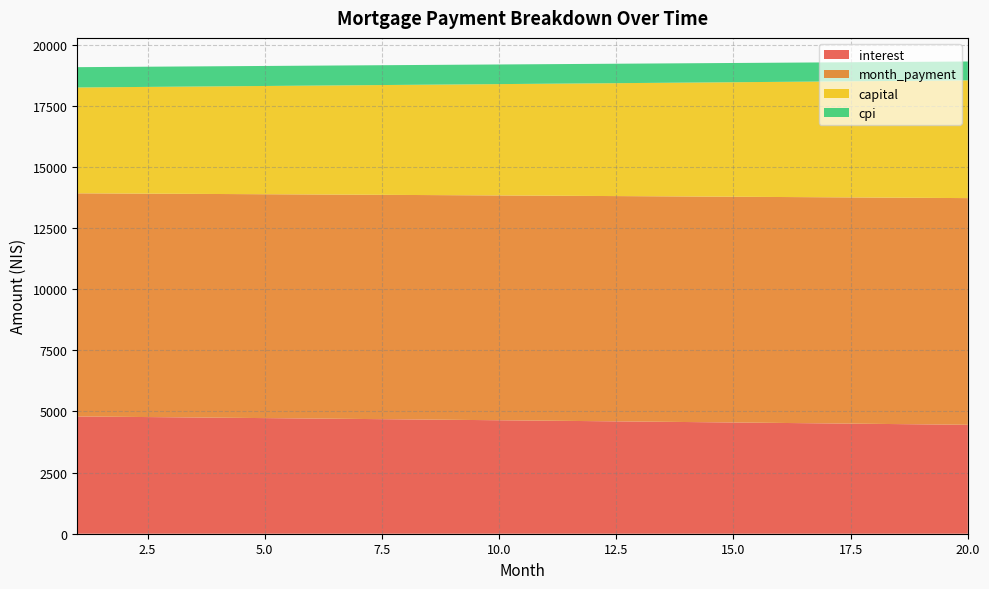

Reading left to right, extract all data points from this chart.

interest: 1=4795.7	2=4778.9	3=4762.0	4=4745.0	5=4727.8	6=4710.5	7=4693.1	8=4675.6	9=4657.9	10=4640.0	11=4622.1	12=4604.0	13=4585.7	14=4567.3	15=4548.8	16=4530.2	17=4511.3	18=4492.4	19=4473.3	20=4454.1
month_payment: 1=9124.1	2=9131.7	3=9139.3	4=9146.9	5=9154.5	6=9162.2	7=9169.8	8=9177.4	9=9185.1	10=9192.7	11=9200.4	12=9208.1	13=9215.7	14=9223.4	15=9231.1	16=9238.8	17=9246.5	18=9254.2	19=9261.9	20=9269.6
capital: 1=4328.4	2=4352.8	3=4377.3	4=4401.9	5=4426.7	6=4451.6	7=4476.7	8=4501.9	9=4527.2	10=4552.7	11=4578.3	12=4604.1	13=4630.0	14=4656.1	15=4682.3	16=4708.6	17=4735.1	18=4761.8	19=4788.6	20=4815.6
cpi: 1=830.4	2=827.5	3=824.5	4=821.5	5=818.5	6=815.5	7=812.5	8=809.4	9=806.3	10=803.2	11=800.0	12=796.9	13=793.7	14=790.4	15=787.2	16=783.9	17=780.6	18=777.3	19=774.0	20=770.6